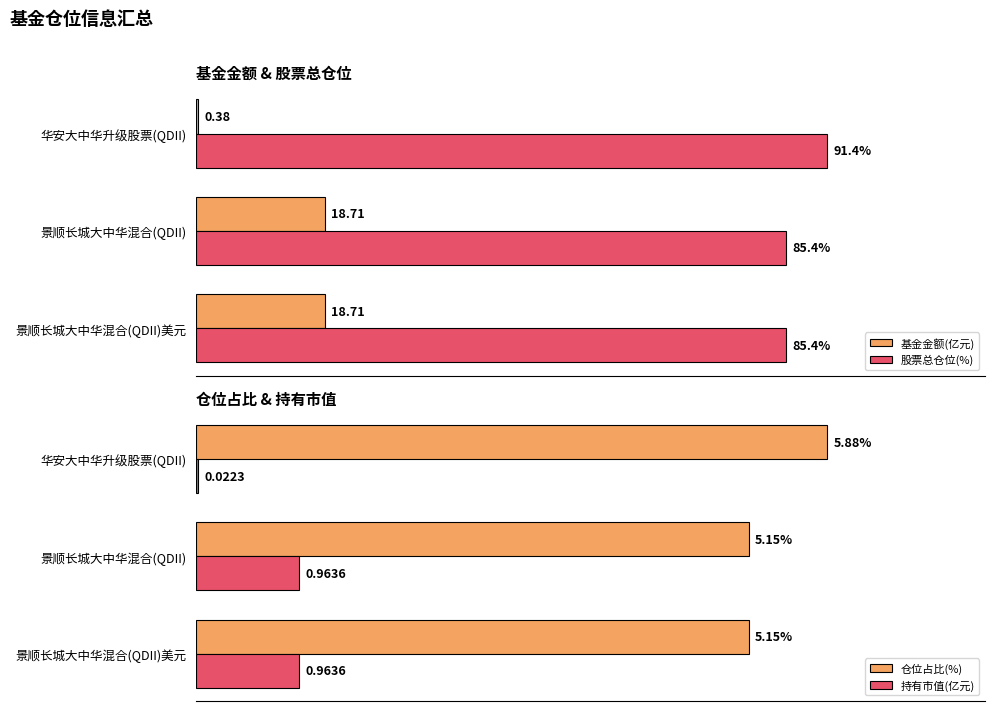

Which category has the highest value in the 股票总仓位(%) series?

华安大中华升级股票(QDII)